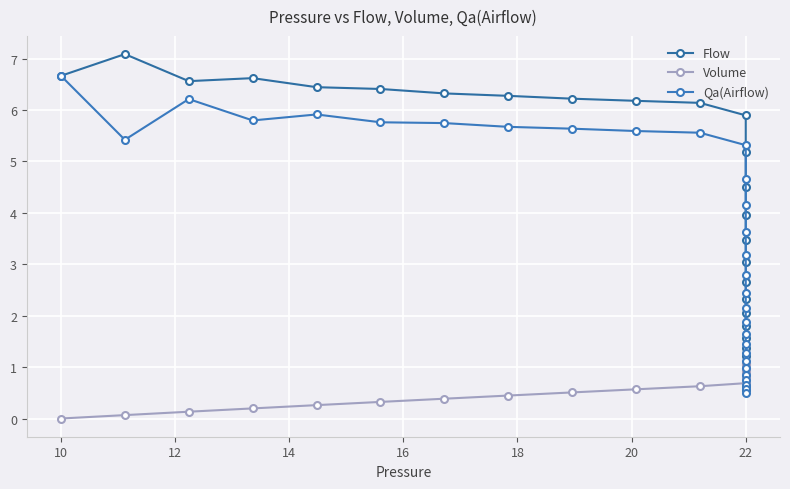

True or false: Qa(Airflow) has more than 1 points higher than both neighbors.

True